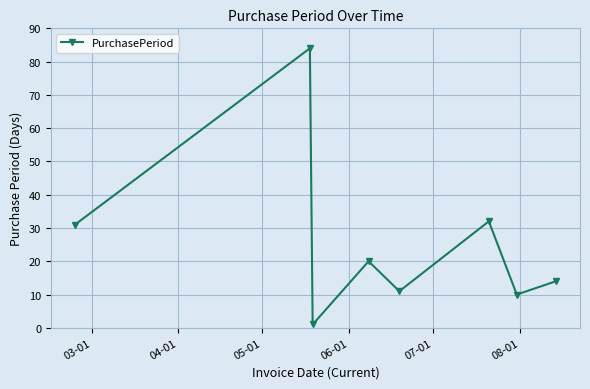

True or false: the data has more than 0 interior local peaks.

True